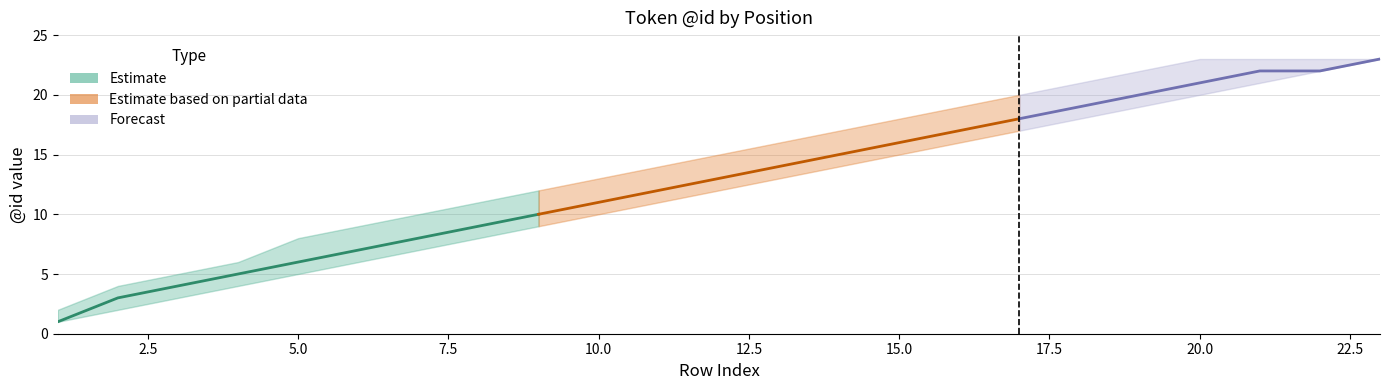

True or false: upper and lower intersect in this chart.

False